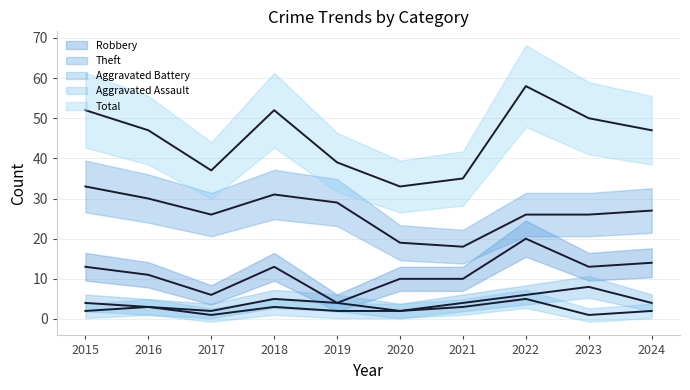

True or false: Theft has more than 2 points higher than both neighbors.

False